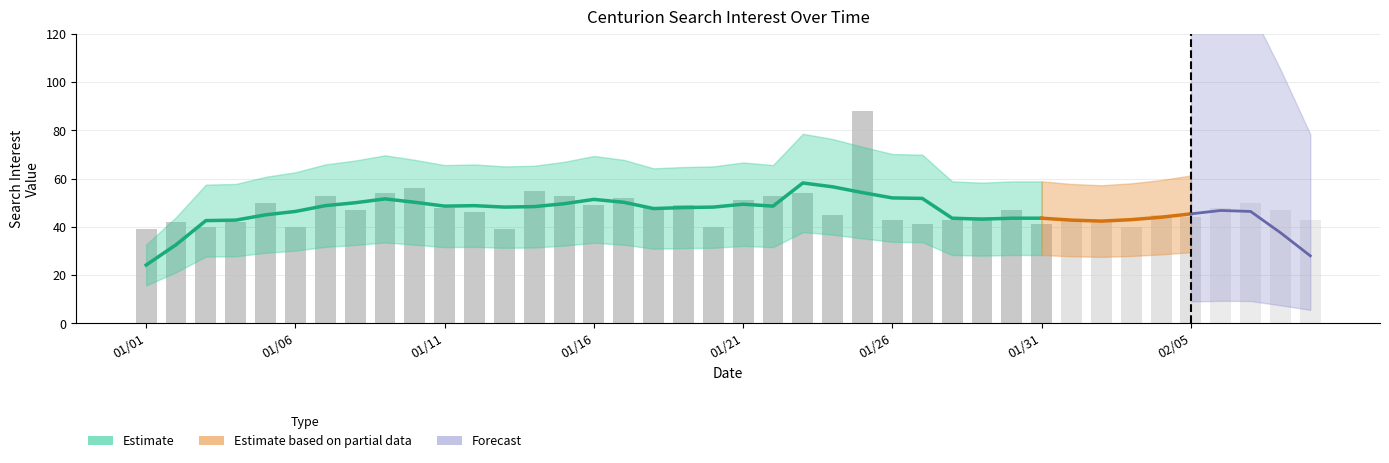

At which label is the value closest to 63?

2019/01/10